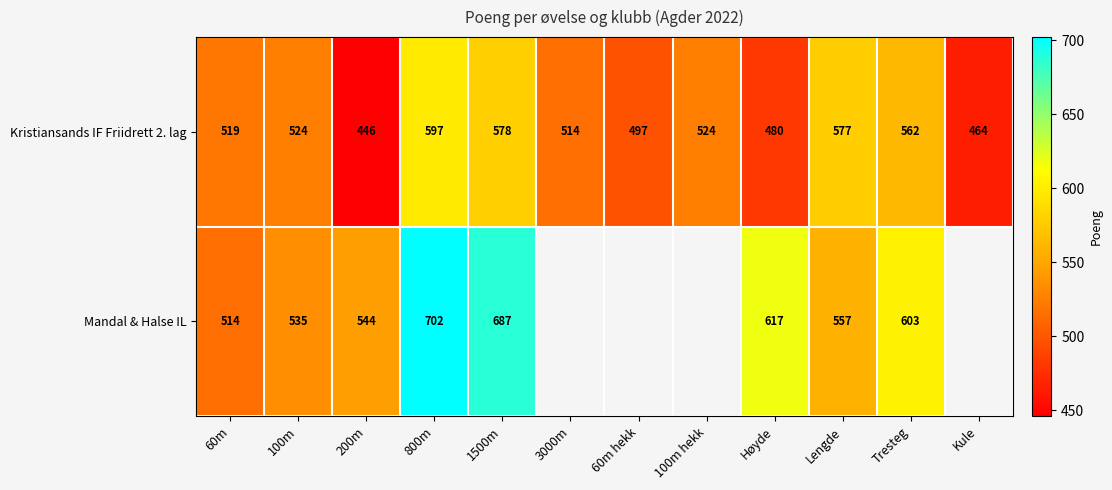

Rank the series at 60m from lowest to highest value.

Mandal & Halse IL, Kristiansands IF Friidrett 2. lag